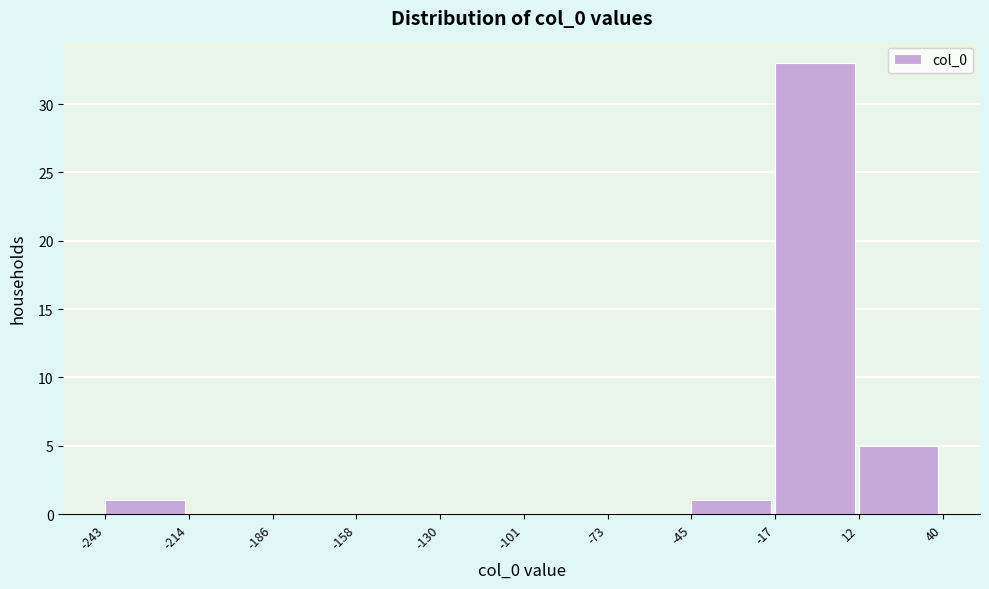

Which range on the x-axis has the tallest bar?

-17 to 12